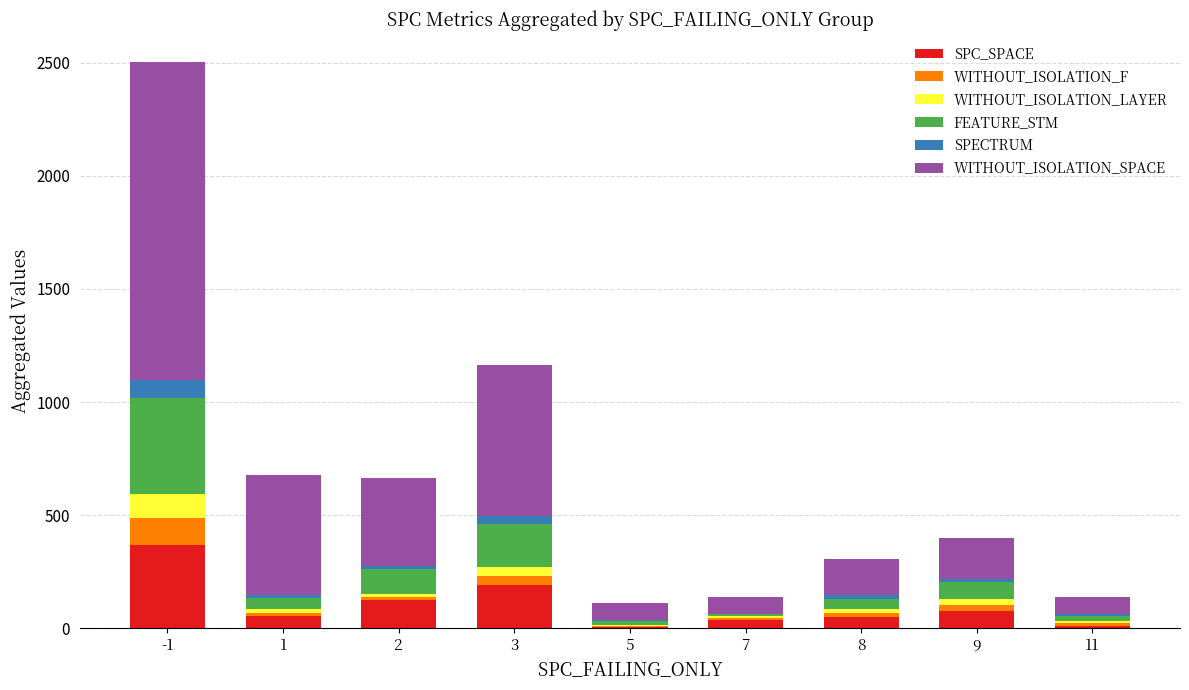

What are all the series names shown in the legend?

SPC_SPACE, WITHOUT_ISOLATION_F, WITHOUT_ISOLATION_LAYER, FEATURE_STM, SPECTRUM, WITHOUT_ISOLATION_SPACE